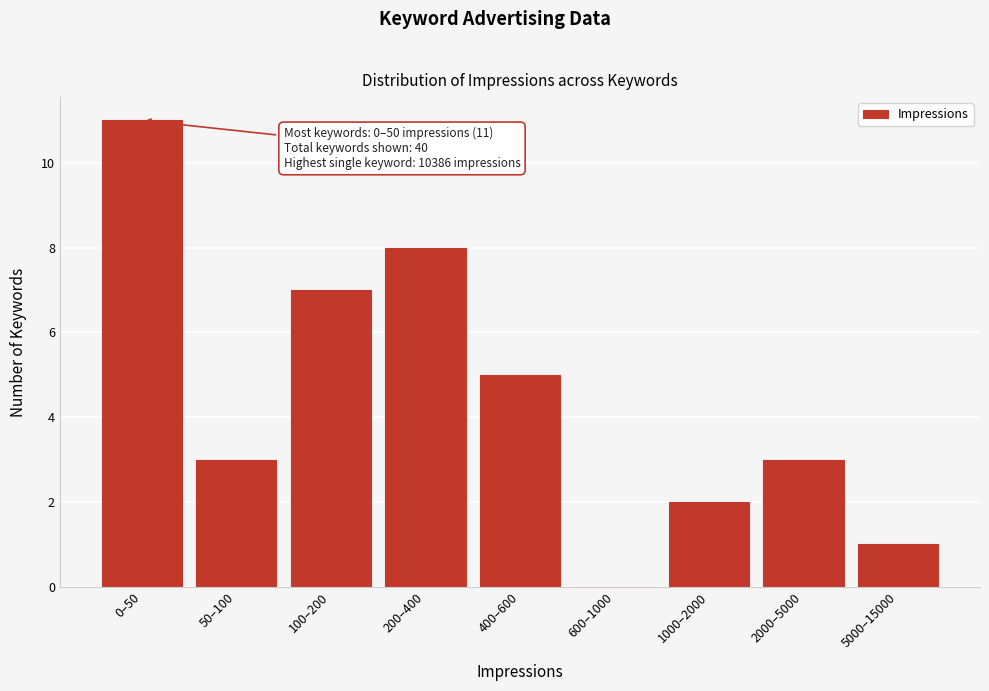

Reading left to right, what are all the values shown in this chart?

0–50=11	50–100=3	100–200=7	200–400=8	400–600=5	600–1000=0	1000–2000=2	2000–5000=3	5000–15000=1